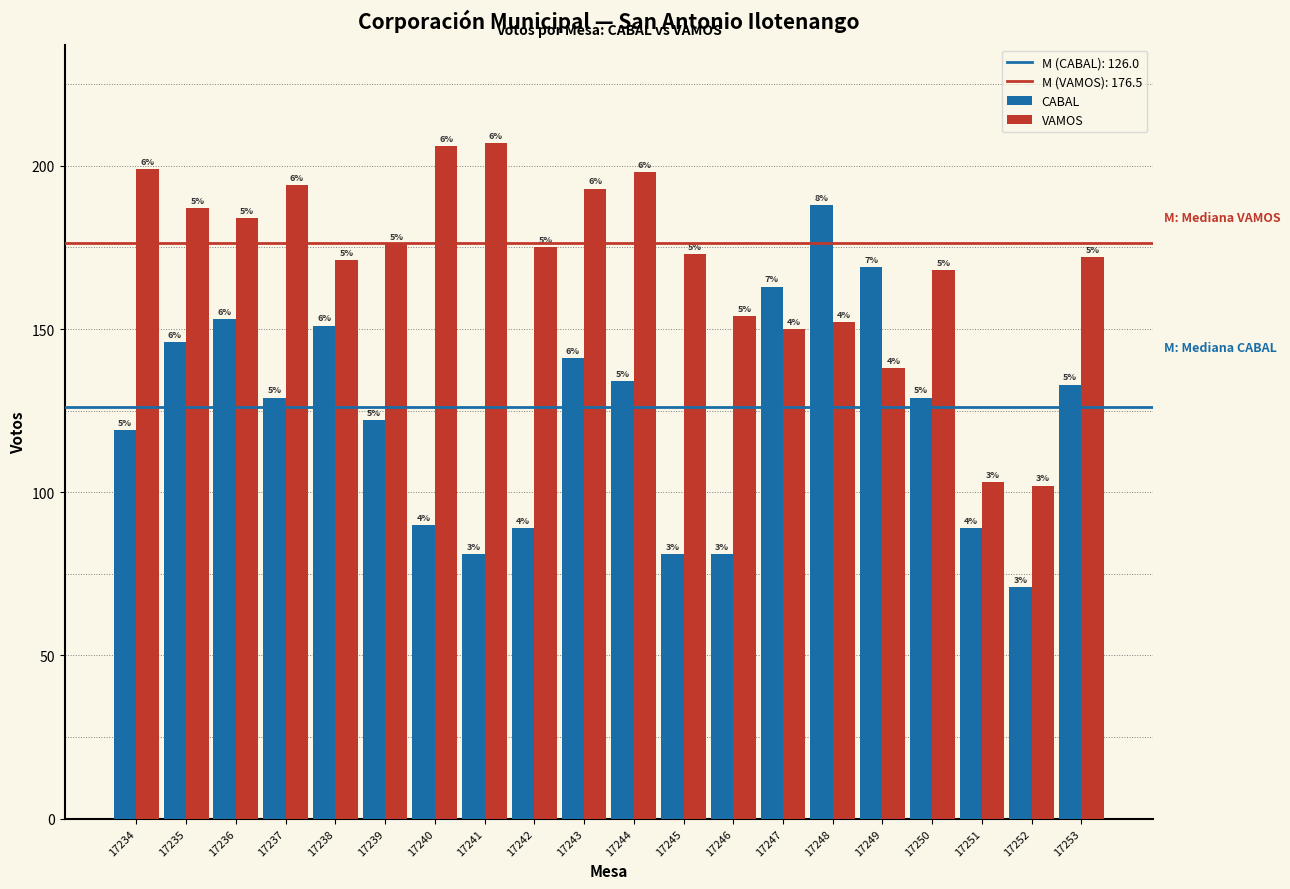

Where does the CABAL series first go above 129?

17235